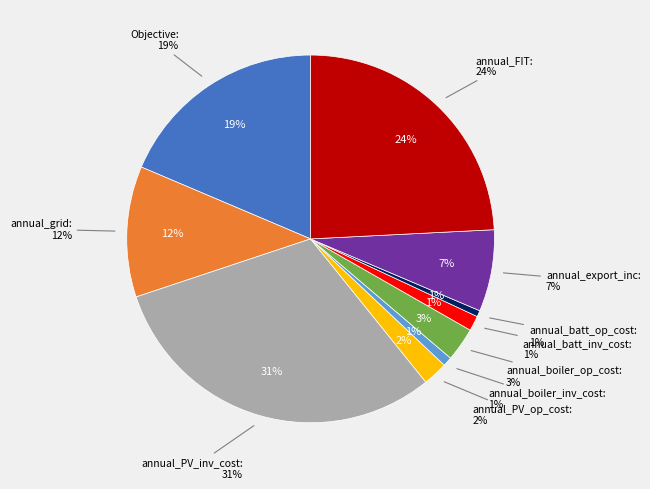

Count the number of slices in the pie.

10